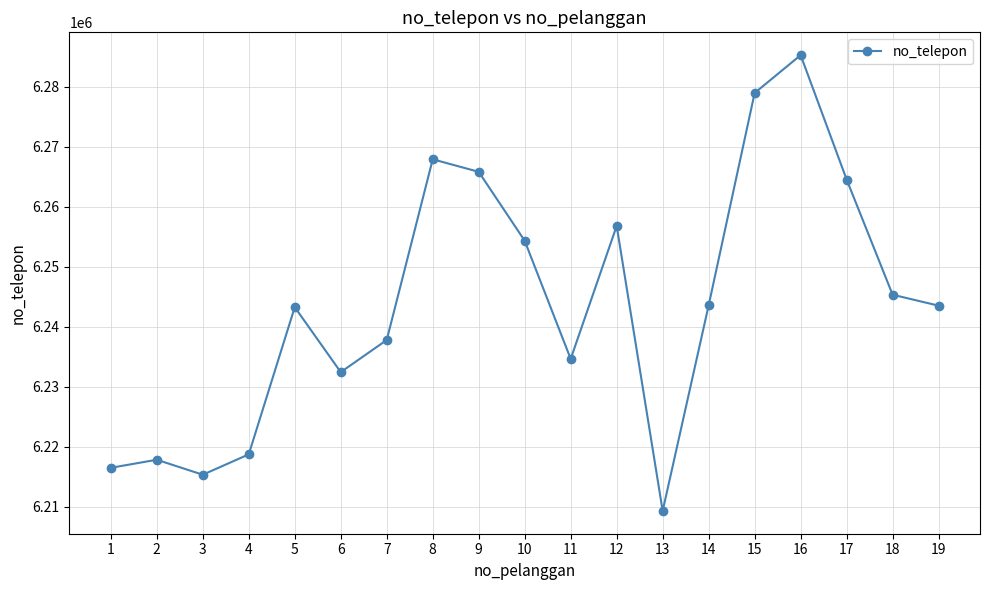

What is the value of the 2nd point from the left?

6217863